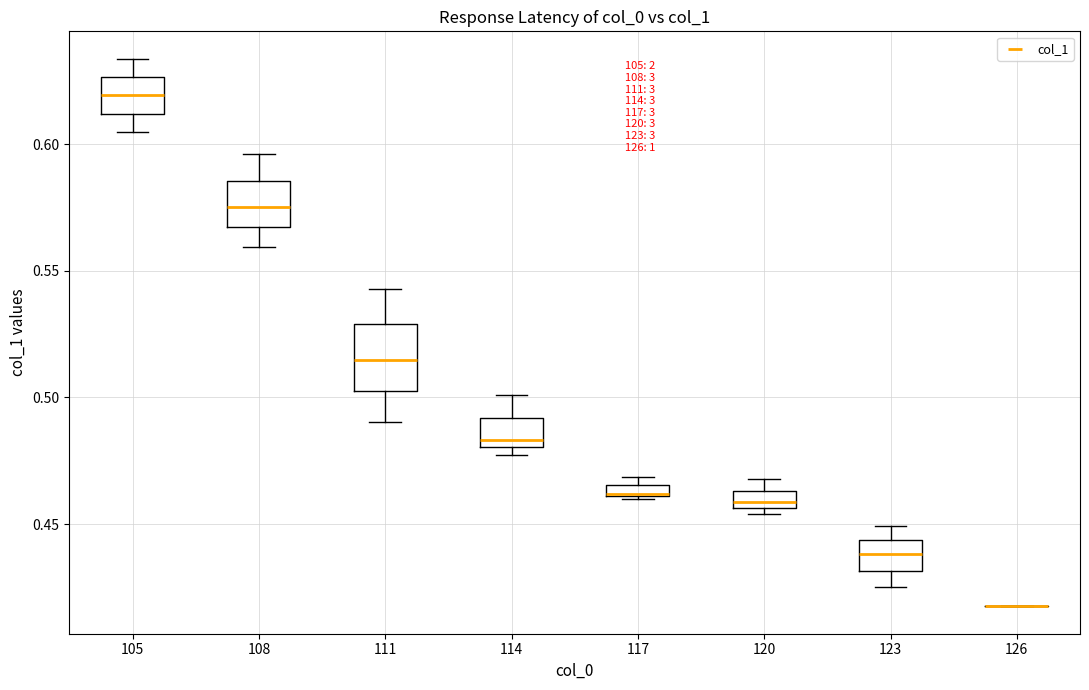

Which box is the tallest, from its lower edge to its upper edge?

111